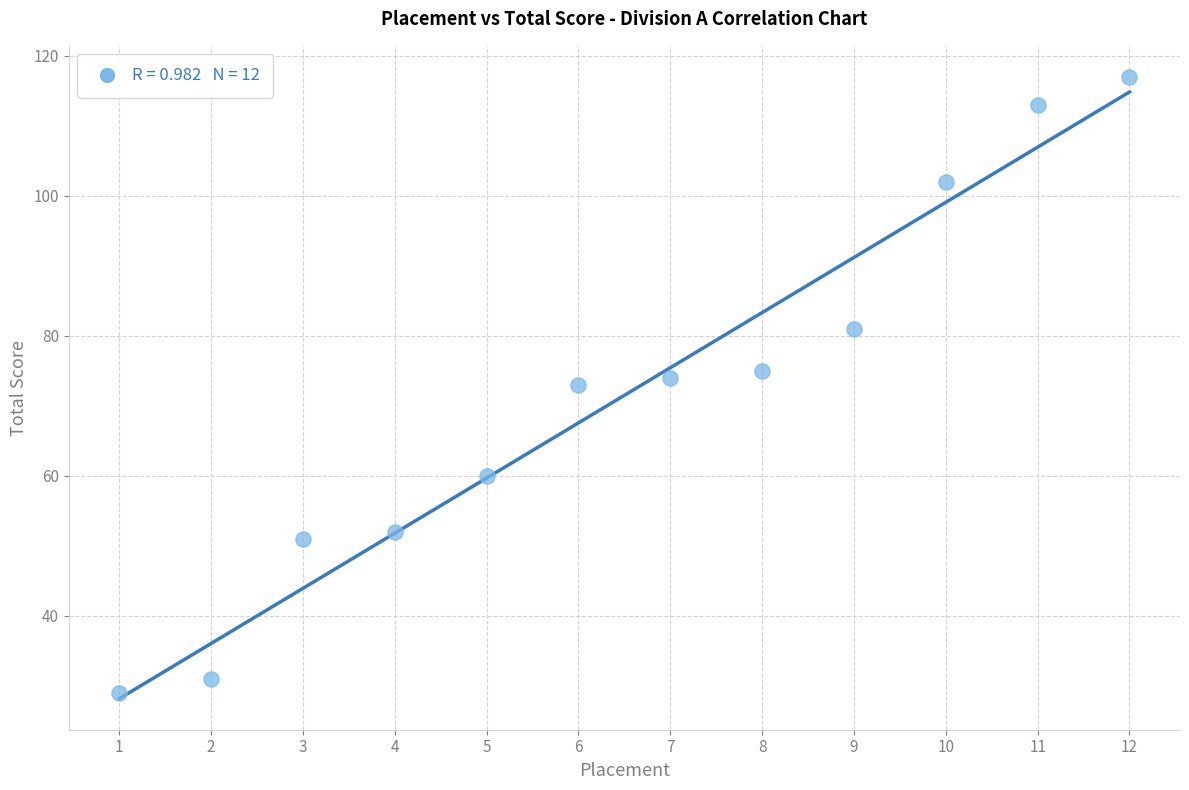

What is the average X value?

6